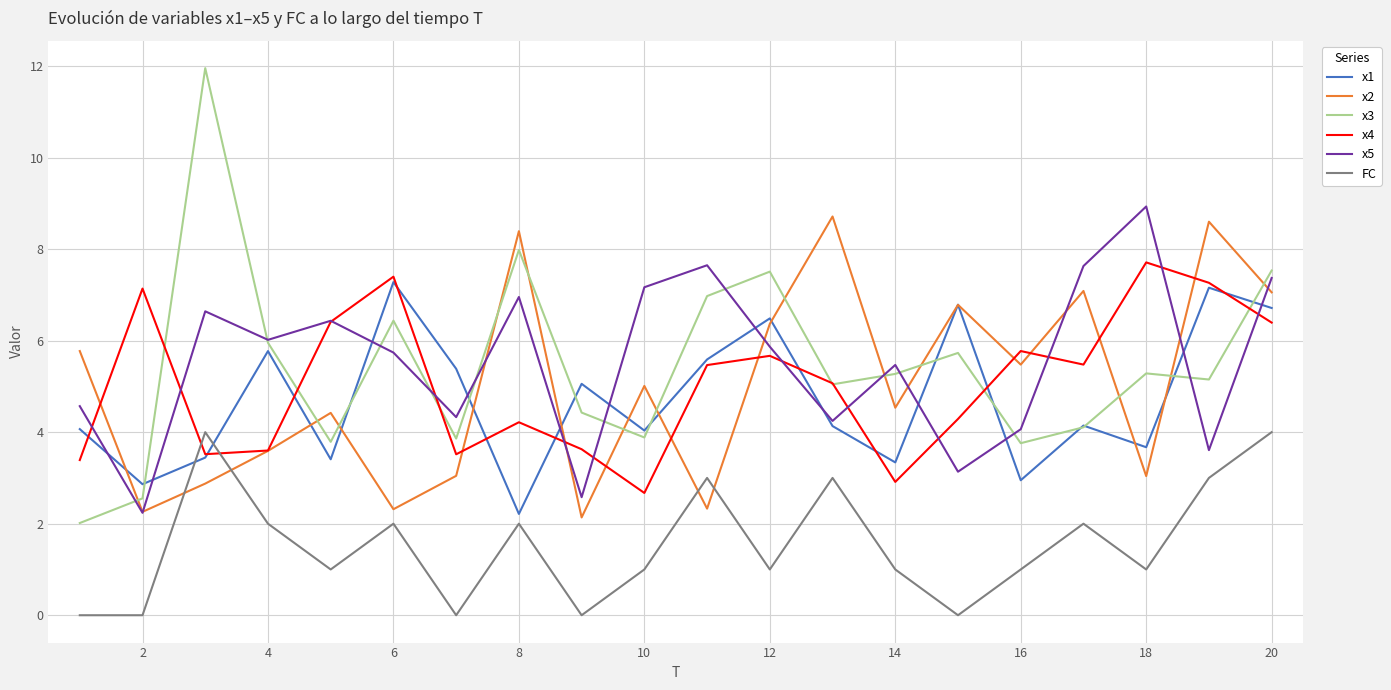

True or false: x1 and x3 cross at least once.

True